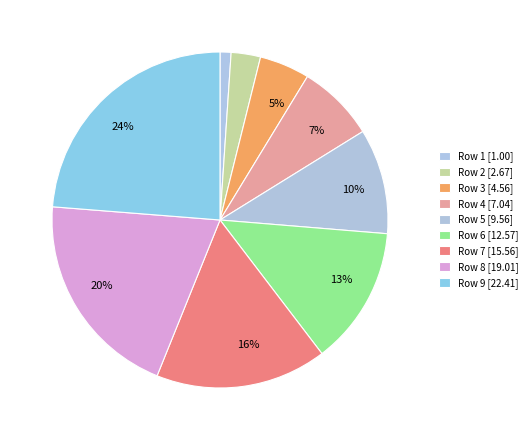

How many segments does this pie chart have?

9